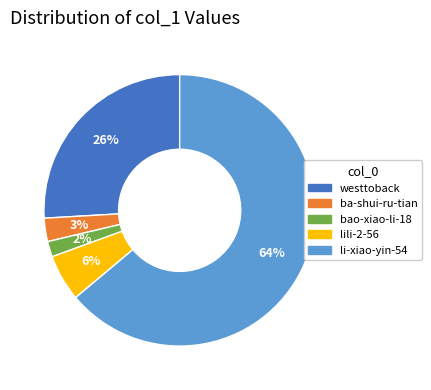

How many slices are in this pie chart?

5